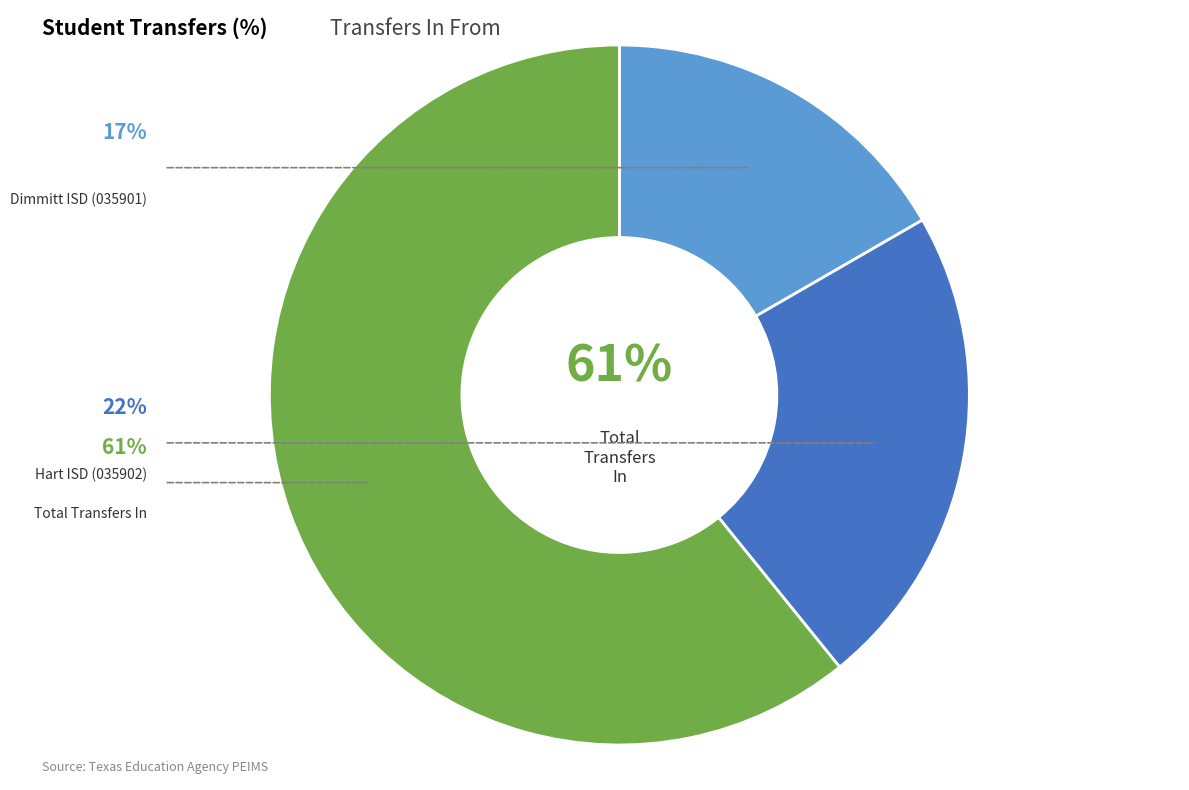

Combined, do Total Transfers In and Hart ISD (035902) account for over 50%?

Yes